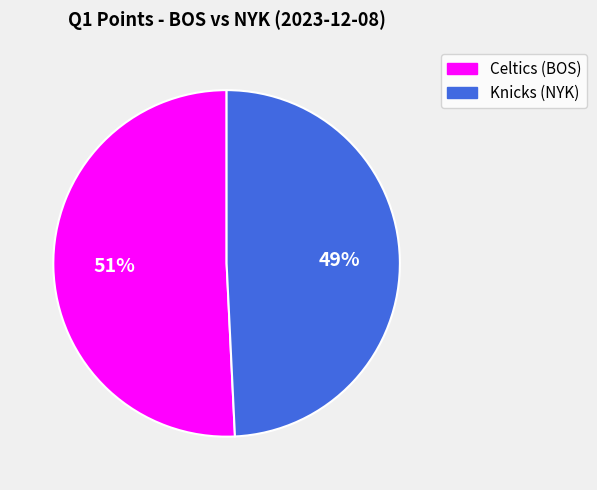

How many slices are in this pie chart?

2